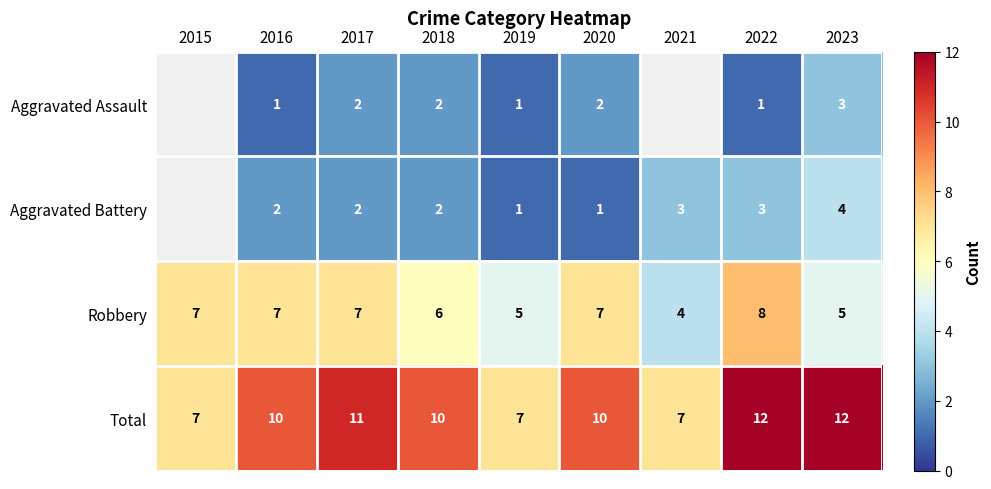

How many values in the Total series are below 10?

3